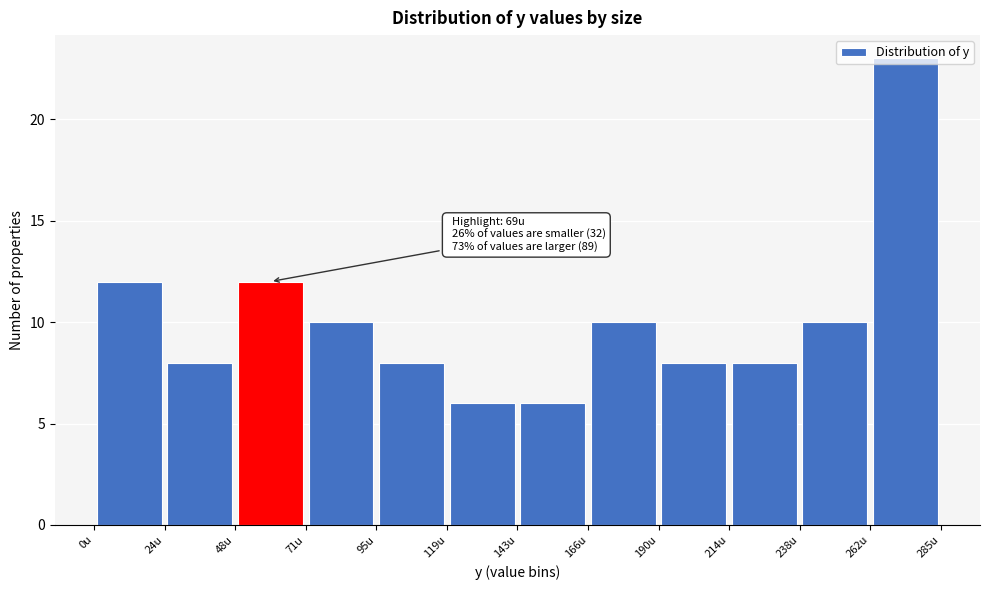

Which range on the x-axis has the tallest bar?

260 to 285